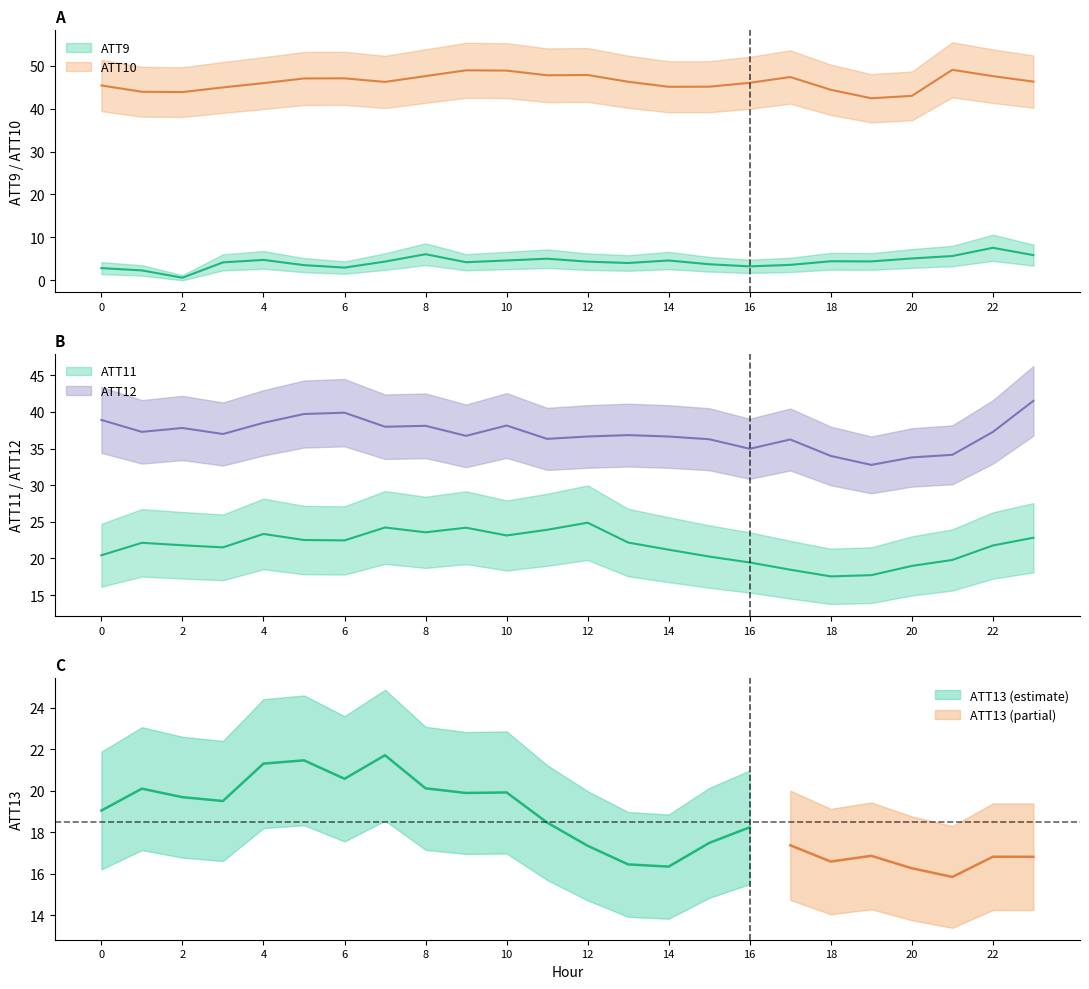

True or false: ATT11 and ATT12 cross at least once.

False